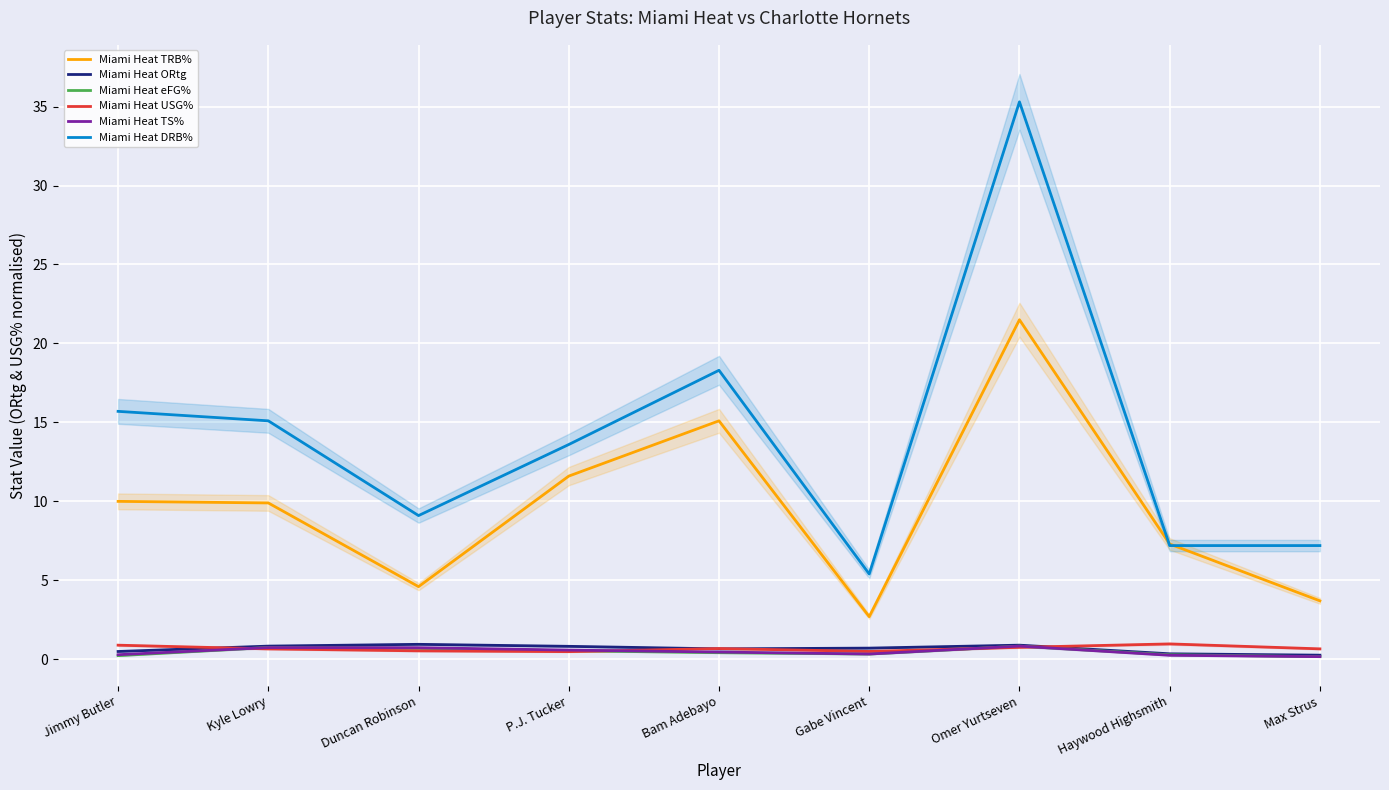

What is the total value across all series at Gabe Vincent?

10.0